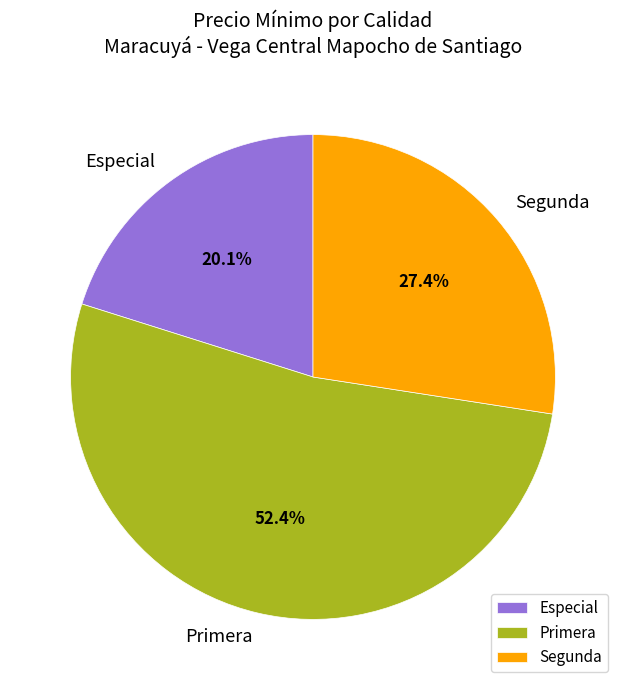

True or false: Primera accounts for 1% of the total.

False